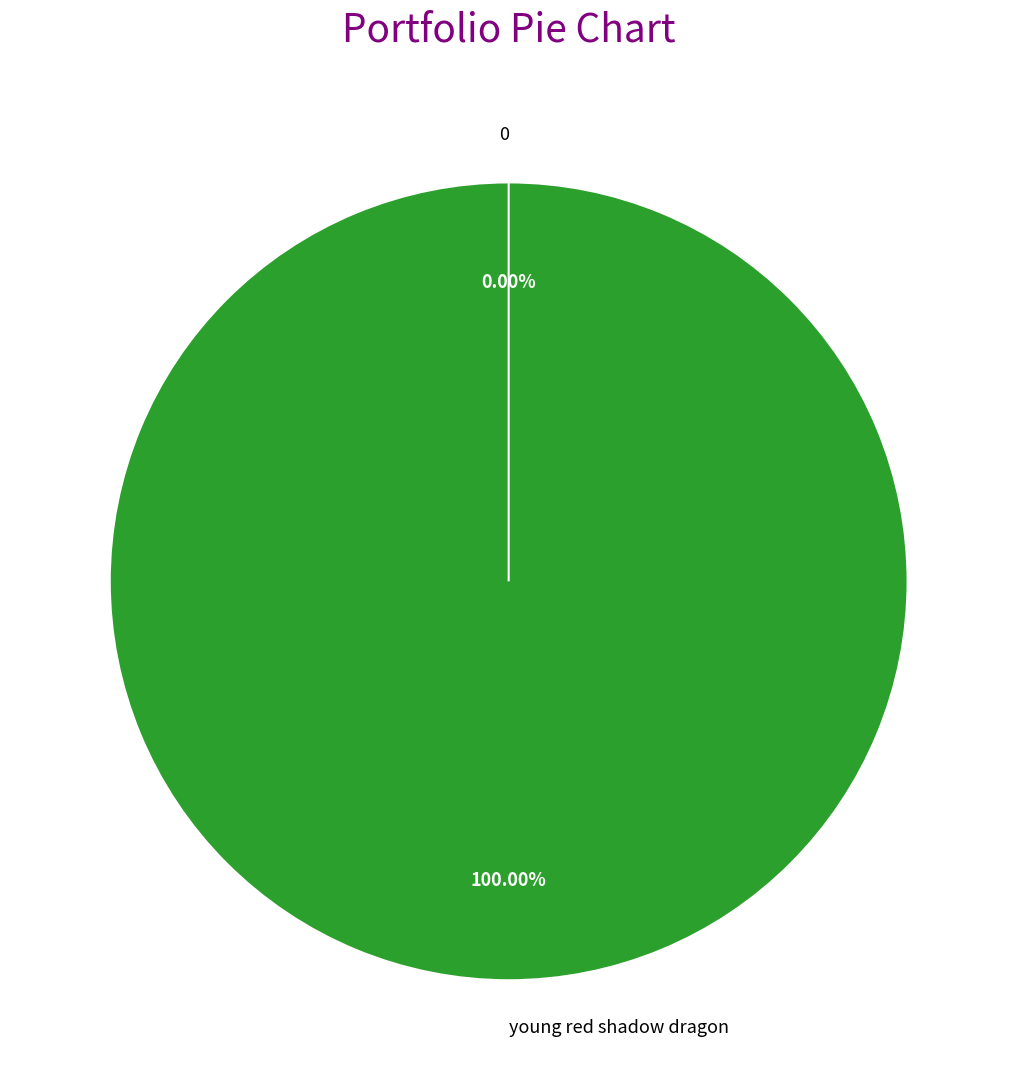

To the nearest percent, what is the combined percentage of 0 and young red shadow dragon?

100%